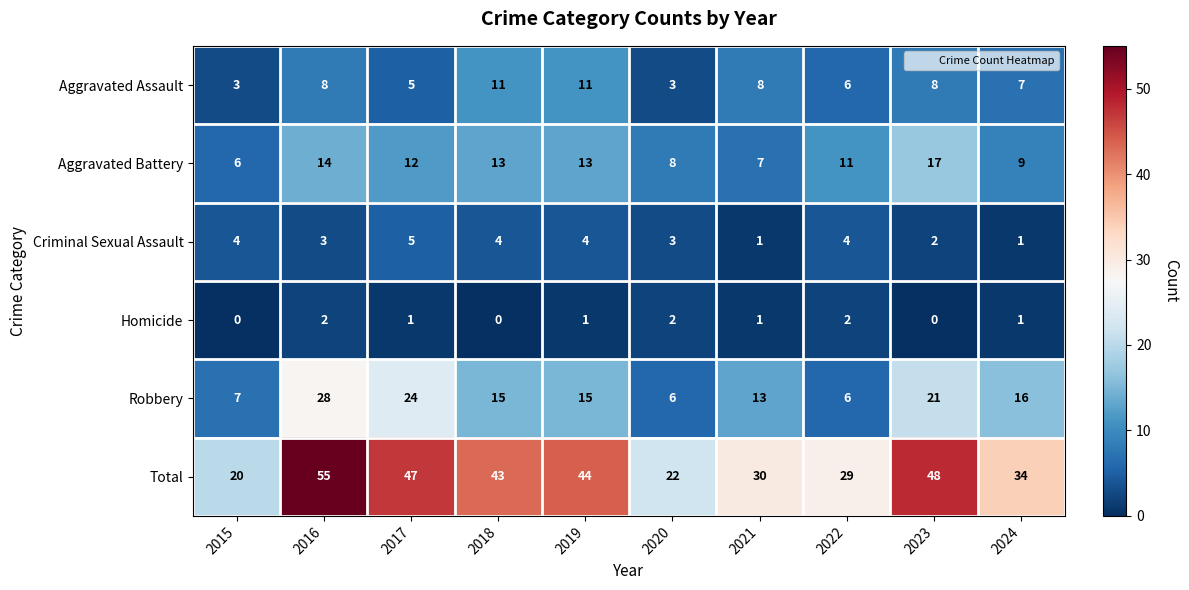

Rank the series at 2018 from highest to lowest value.

Total, Robbery, Aggravated Battery, Aggravated Assault, Criminal Sexual Assault, Homicide